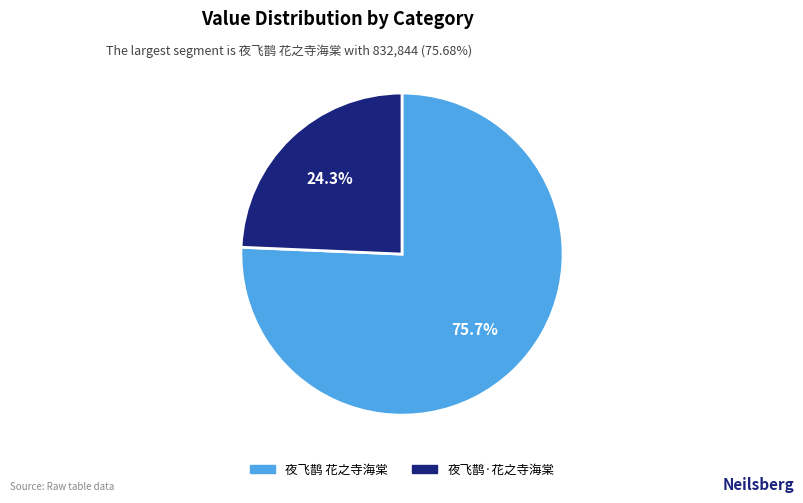

To the nearest percent, what percentage of the pie is 夜飞鹊 花之寺海棠?

76%